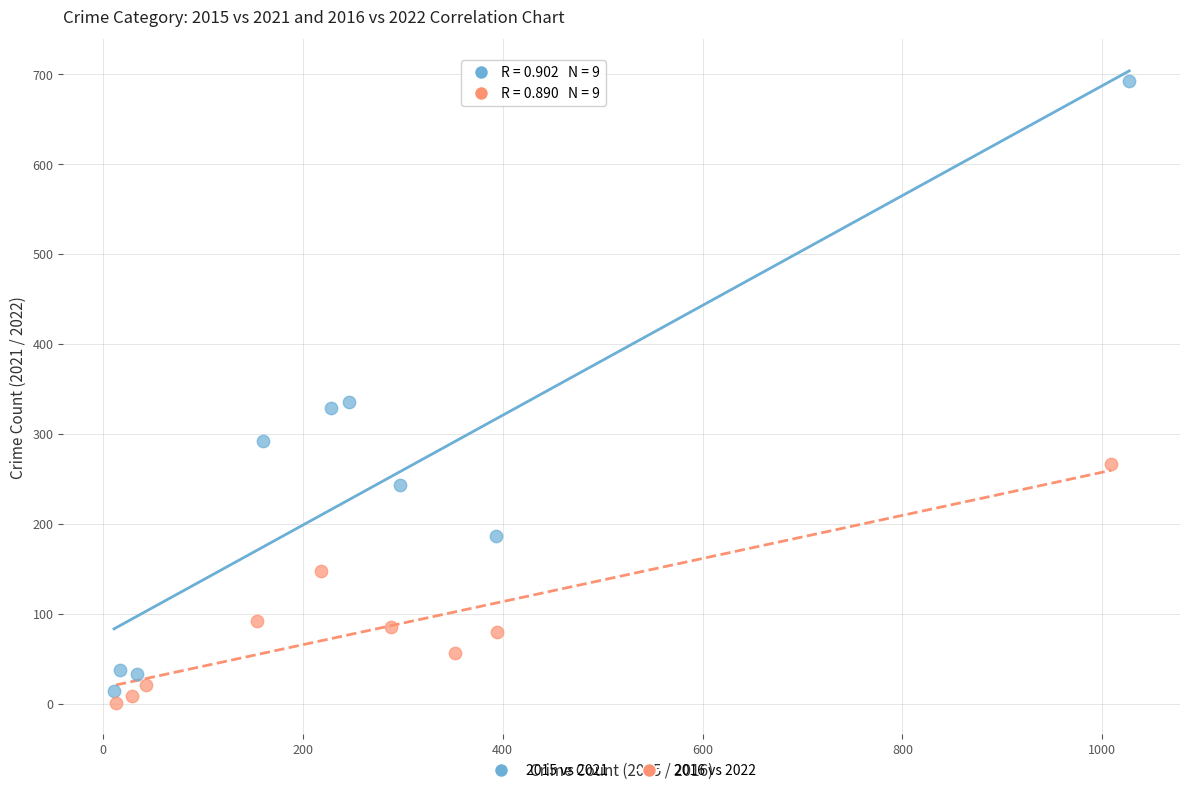

Which series has the largest Y range (max minus min)?

2015 vs 2021